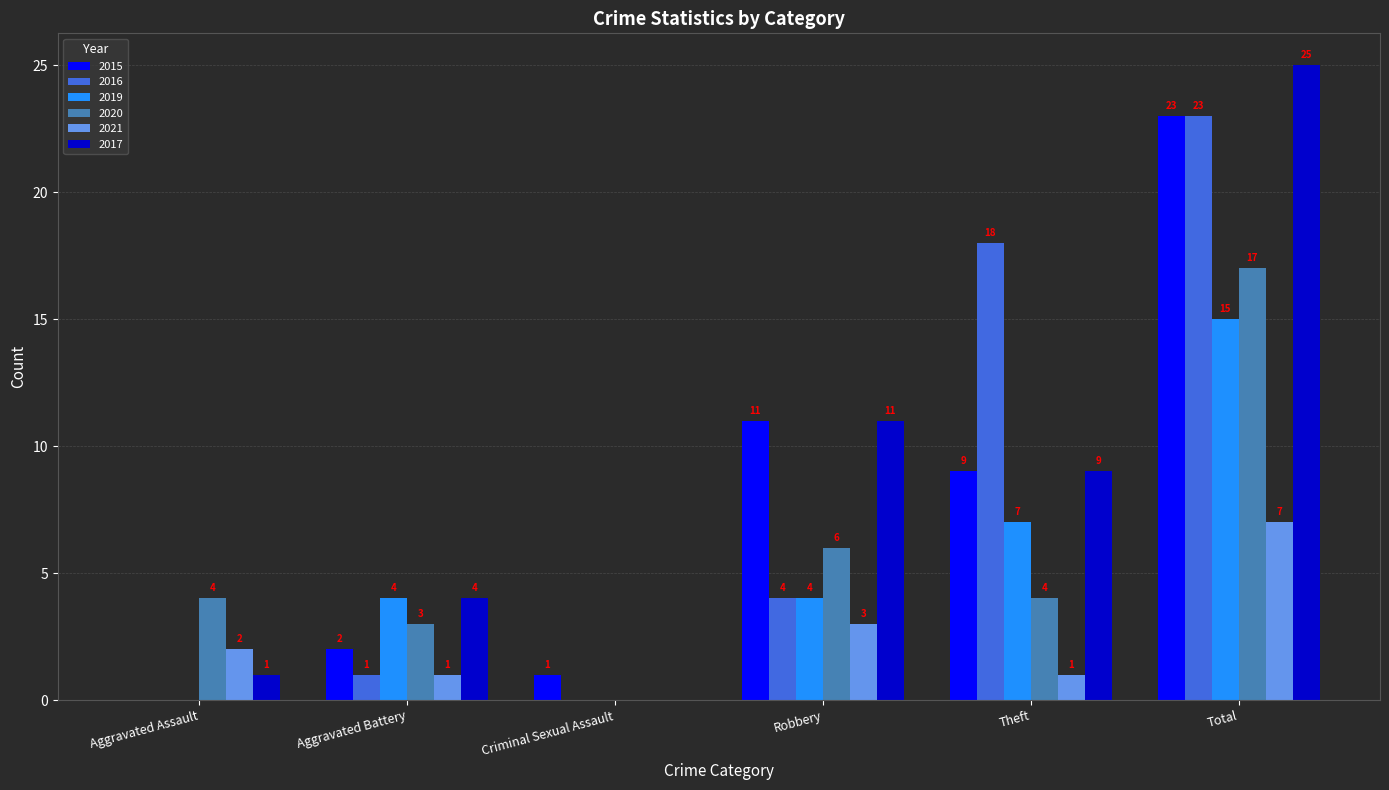

What is the highest value of the 2019 series?

15